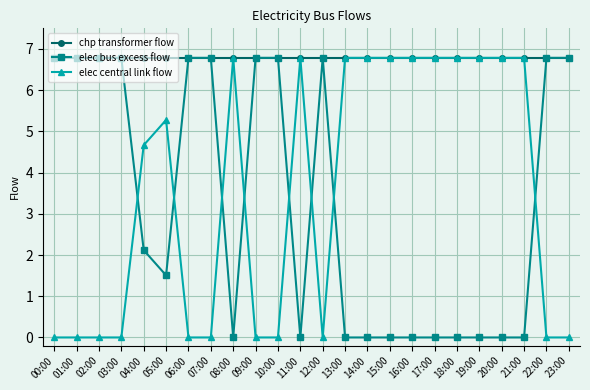

What is the maximum value shown in the chart?

6.8